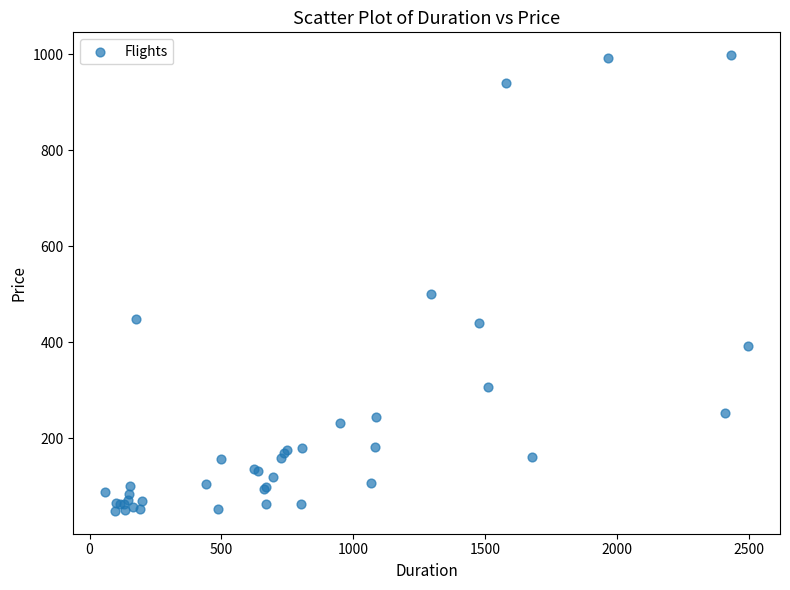

What Y value in the scatter plot is closest to 523?

500.8